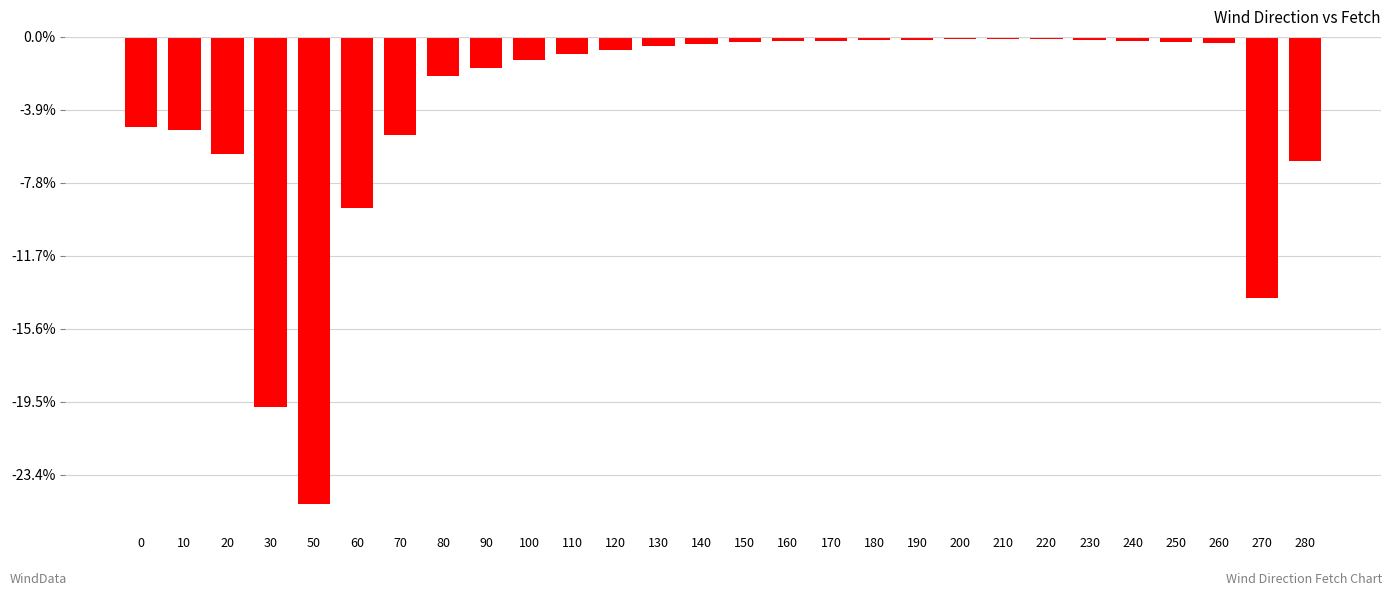

What is the value of the 9th bar from the left?

-4.2